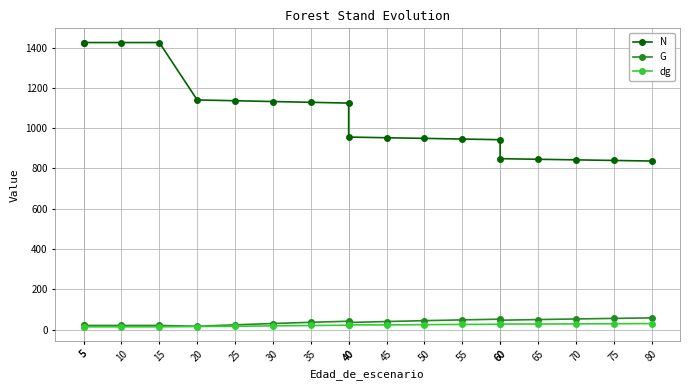

What is the spread (max minus min) of values at 20?

1125.2